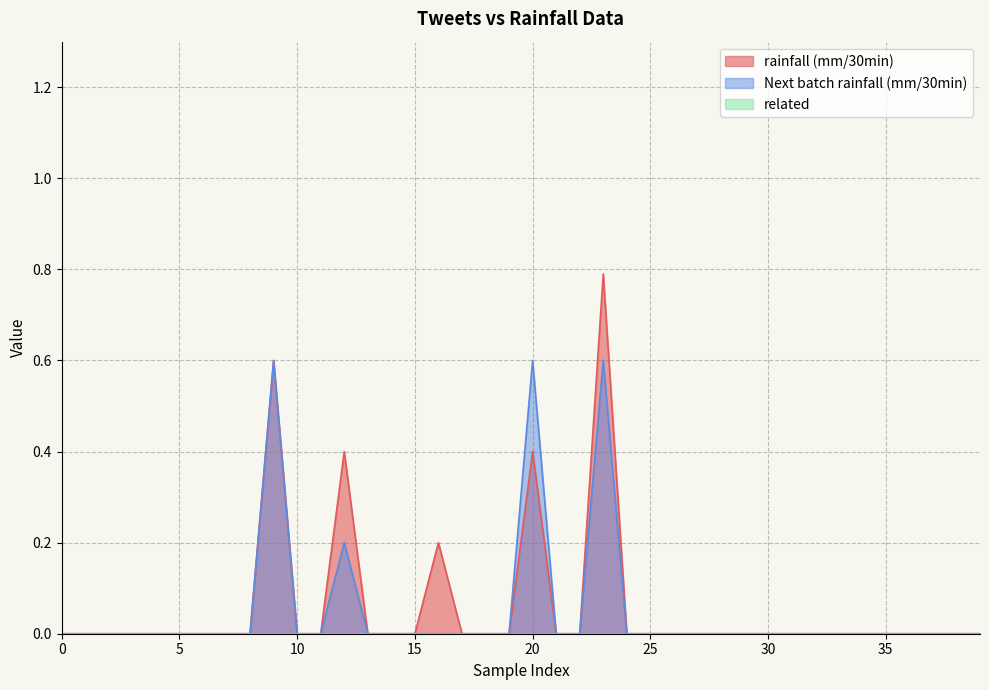

What is the label of the 23rd point from the right?

17